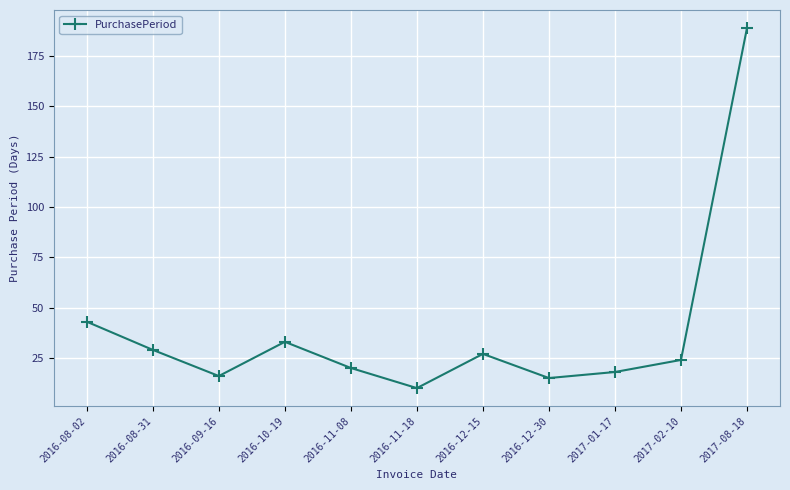

Reading left to right, what are all the values shown in this chart?

43	29	16	33	20	10	27	15	18	24	189